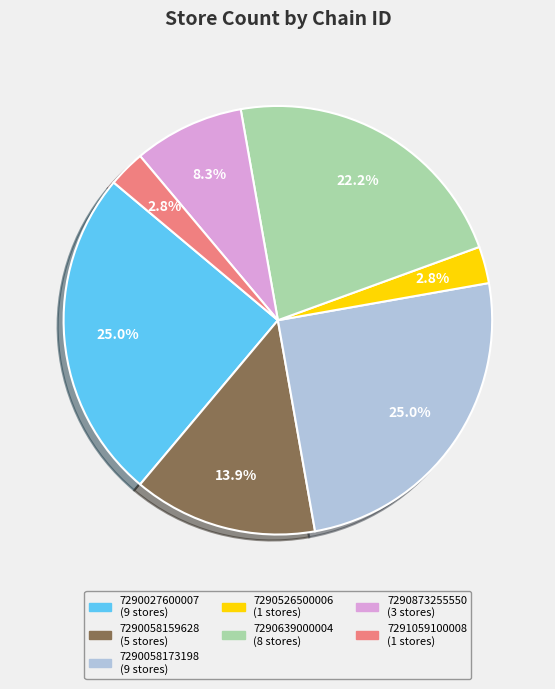

To the nearest percent, what percentage of the pie is 7290639000004?

22%